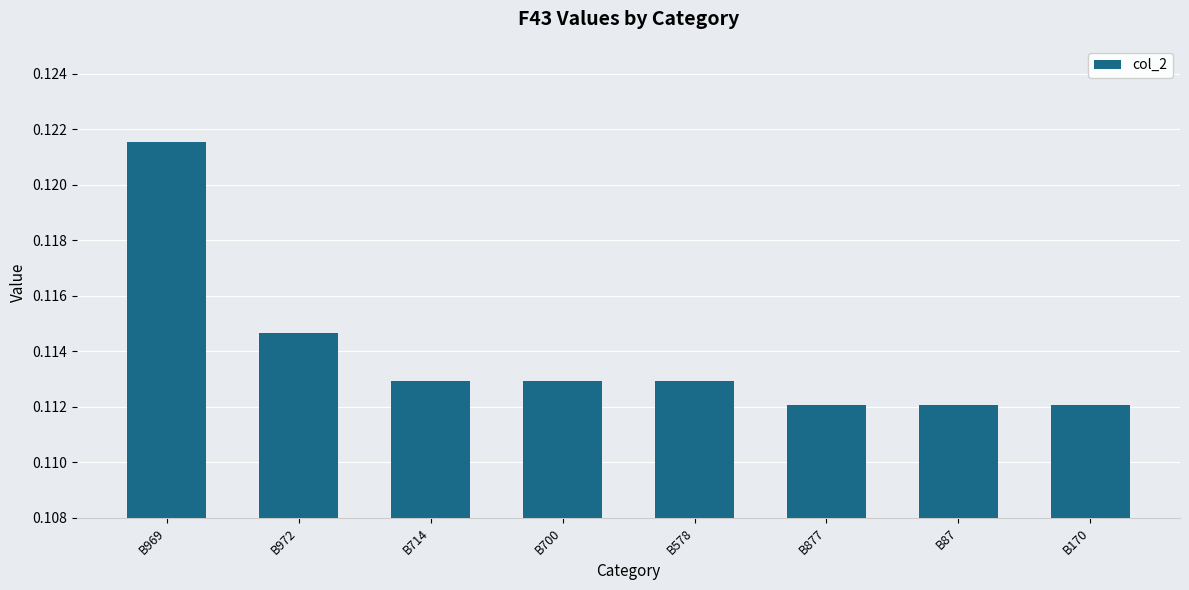

True or false: the data shows 0.2 at B969.

False